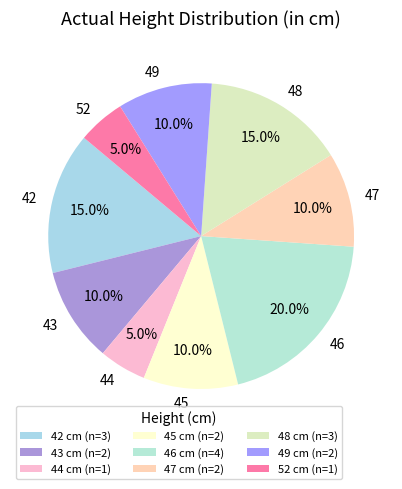

To the nearest percent, what is the difference between the largest and smallest slice percentages?

15%